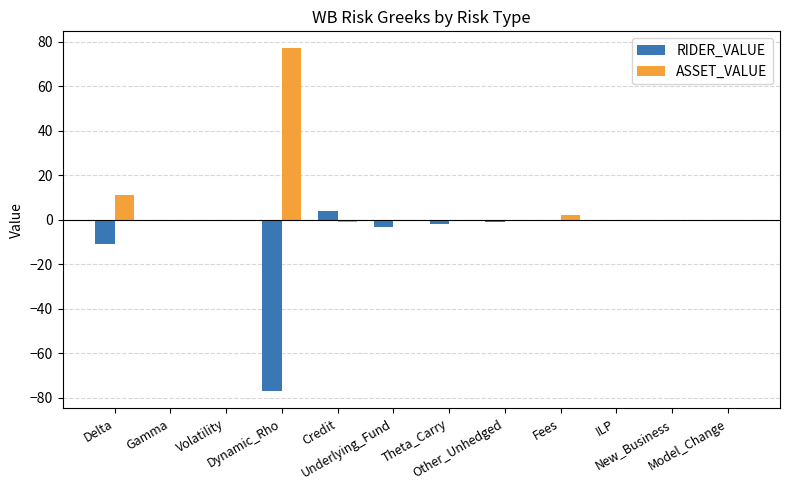

The ASSET_VALUE series shows 0 at Model_Change. True or false?

True